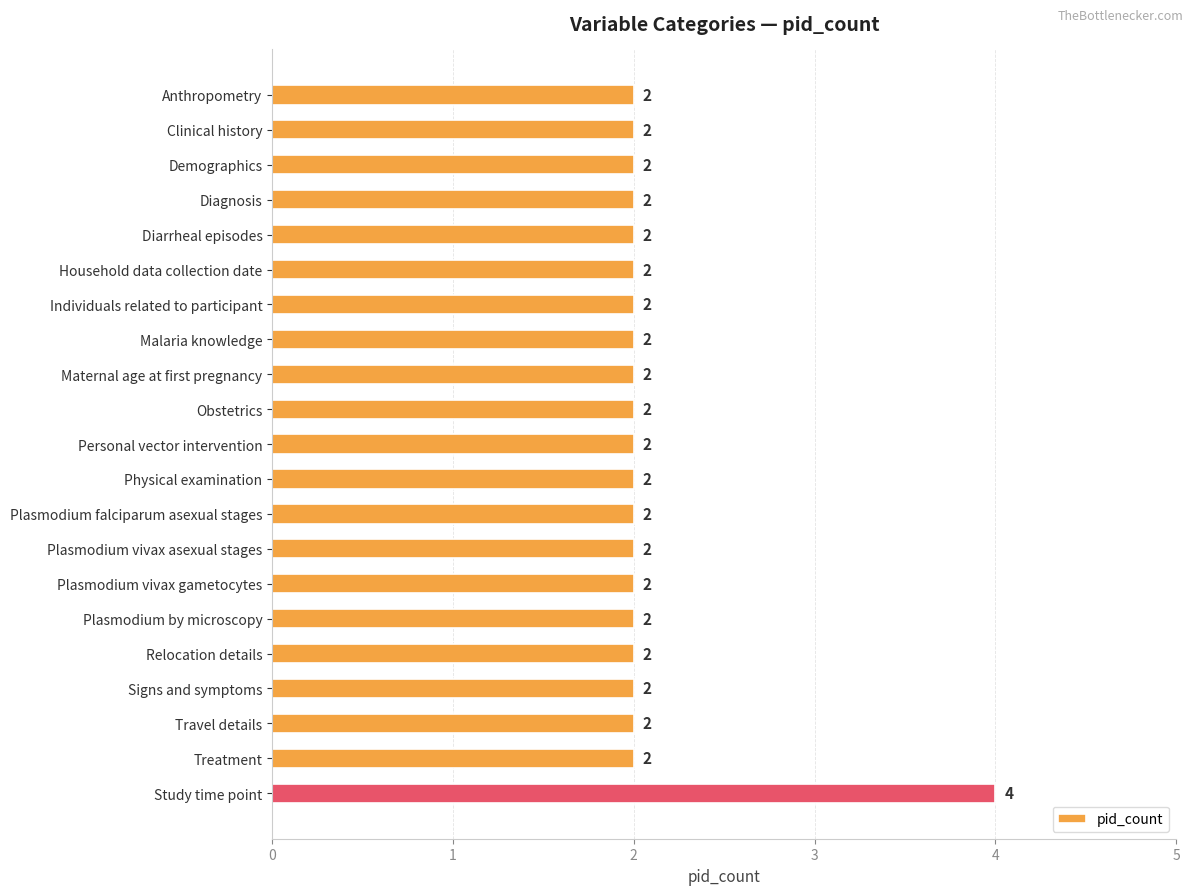

Which category has the highest value across all series?

Study time point